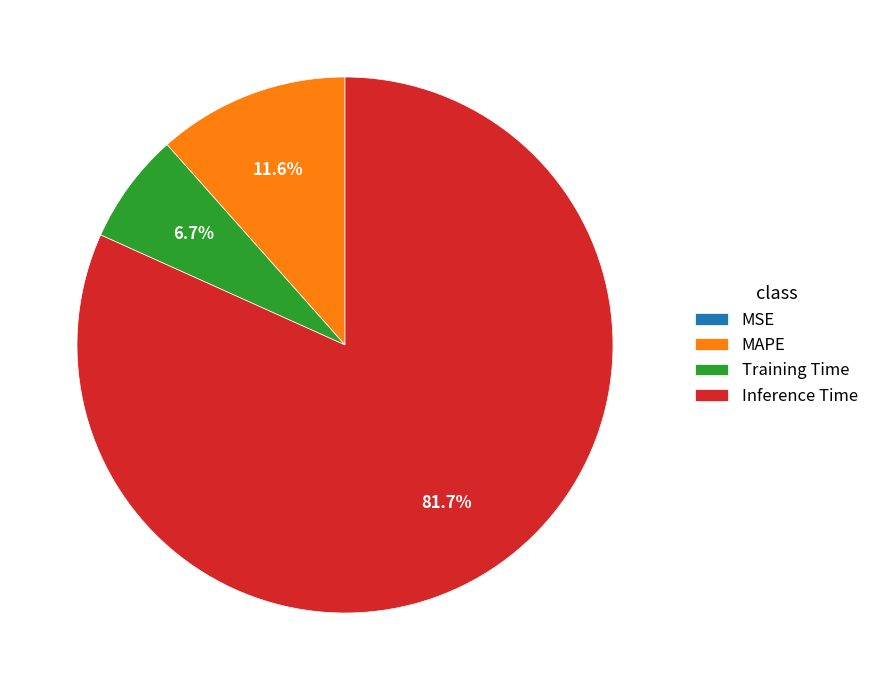

To the nearest percent, what percentage of the pie is Inference Time?

82%